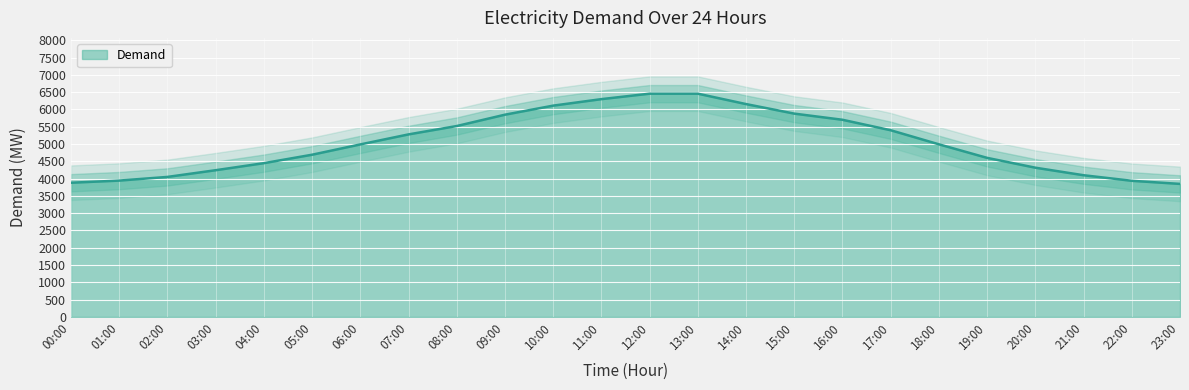

What is the lowest value of the Demand series?

3844